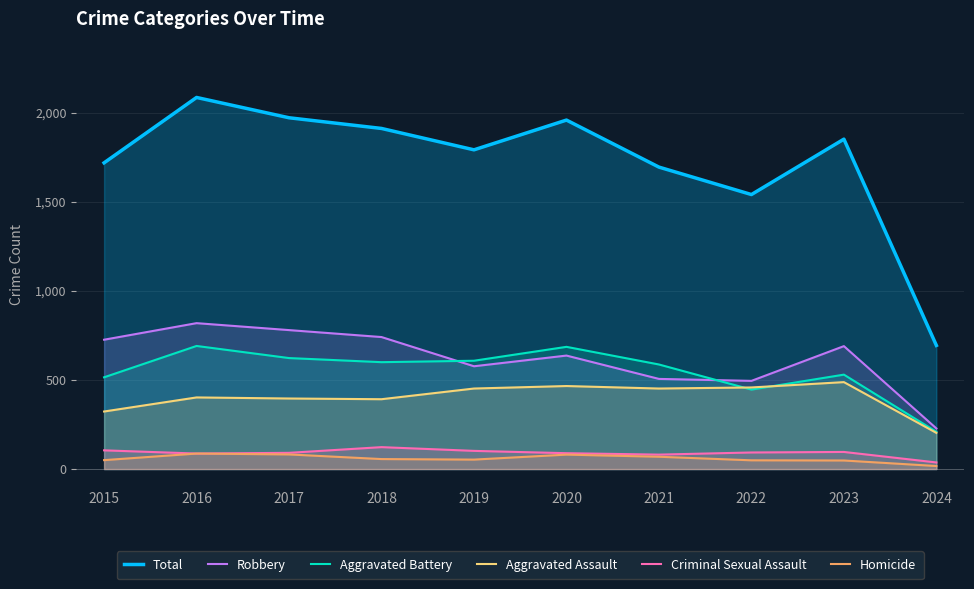

How many values in the Total series are below 1852?

5